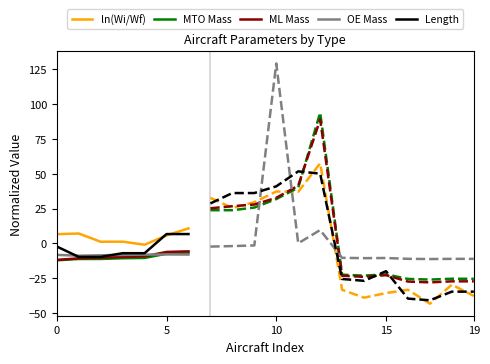

Which series has the largest total across all categories?

ln(Wi/Wf)